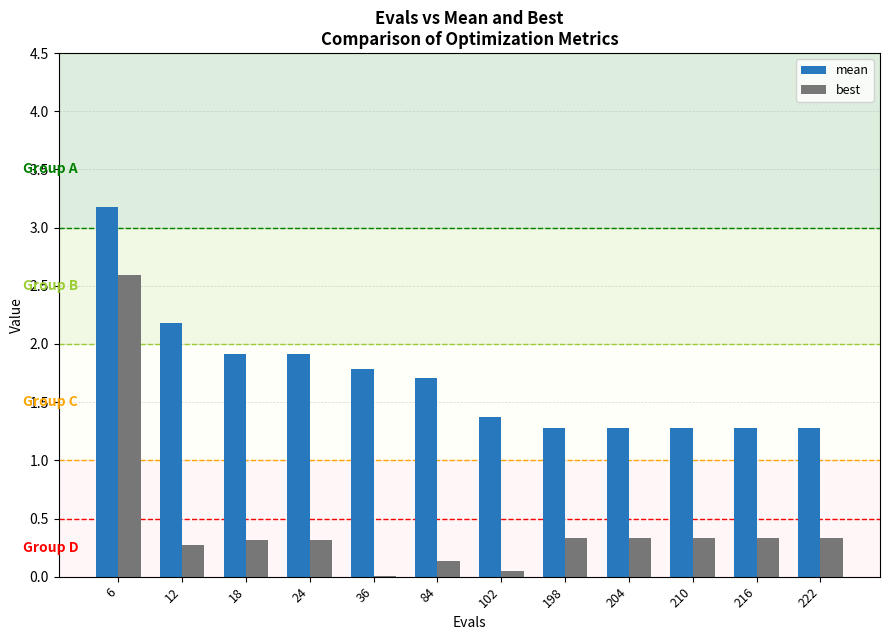

Which label corresponds to the largest value in the chart?

6